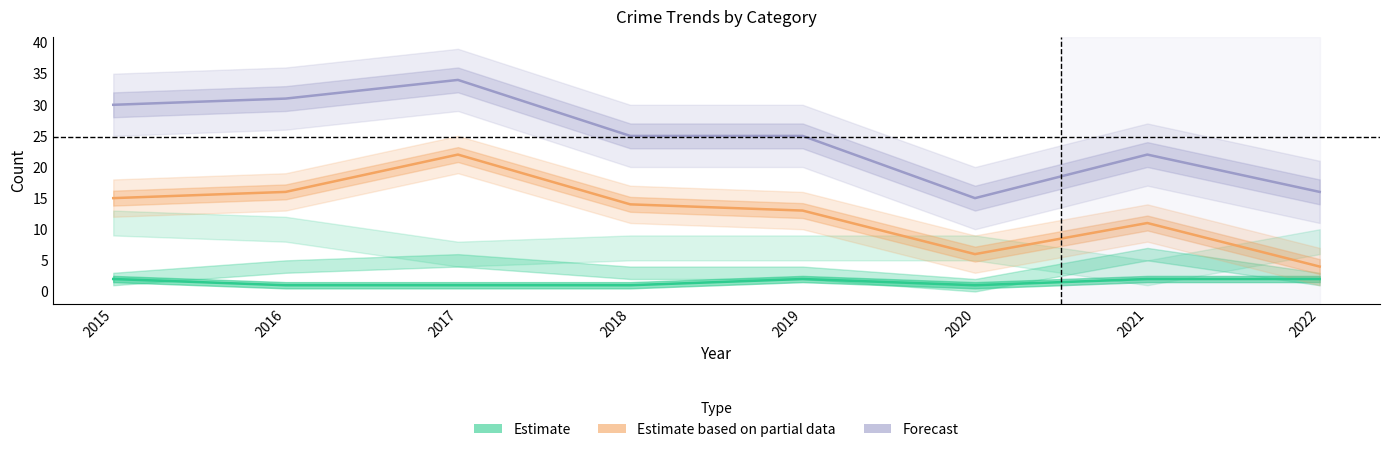

List the series in order of their overall mean, highest first.

Forecast, Estimate based on partial data, Estimate